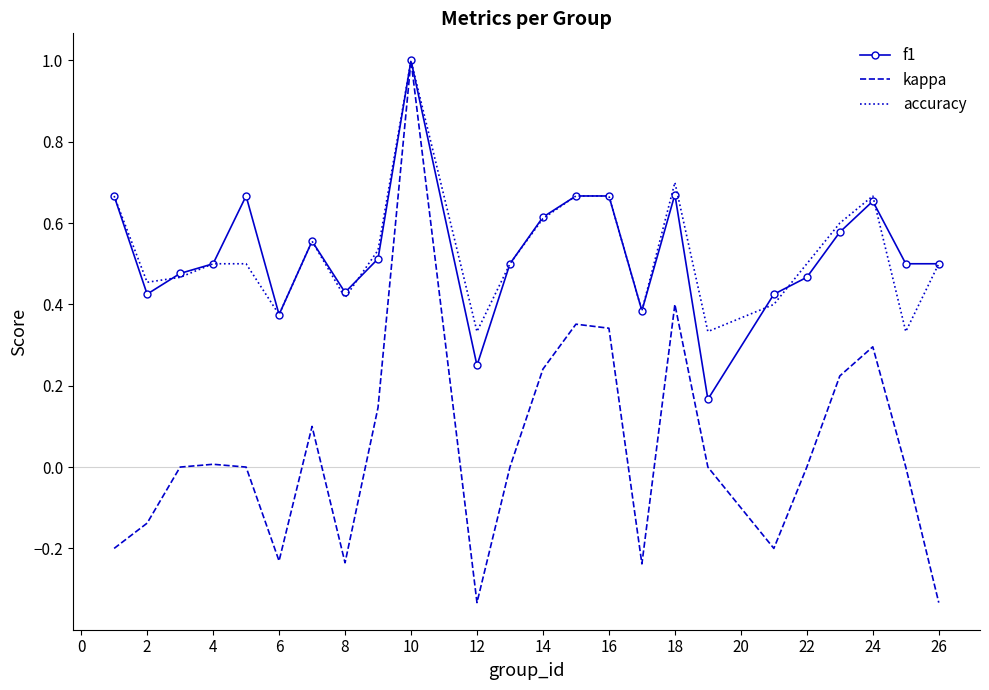

What is the sum of all accuracy values?

12.7